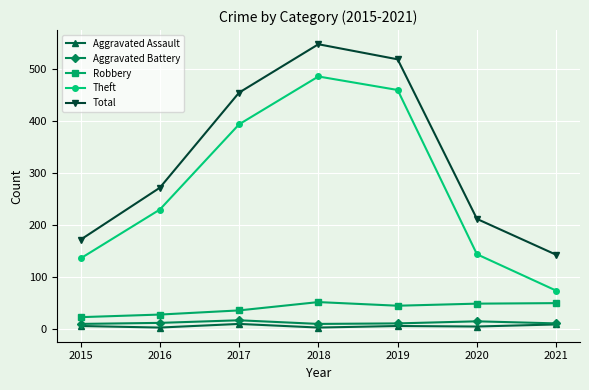

Which series has the widest spread of values?

Theft